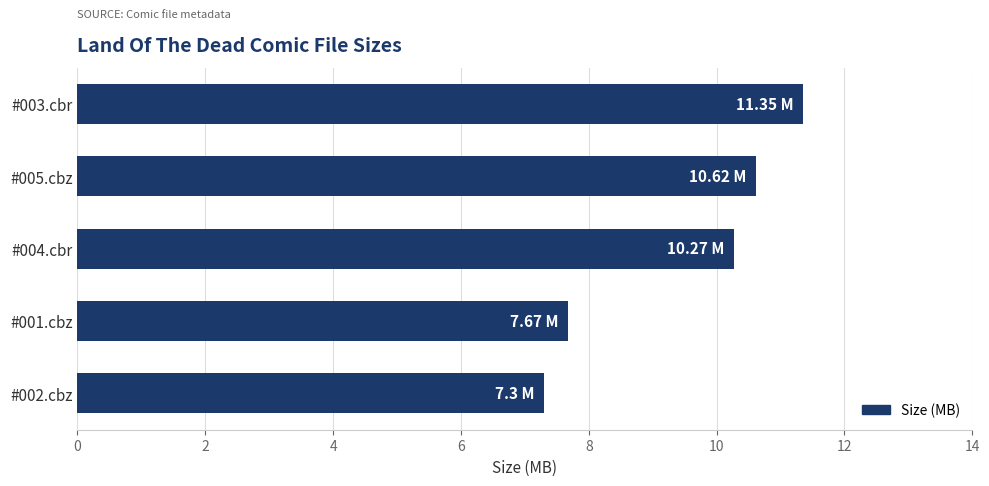

Which has a higher value, #001.cbz or #003.cbr?

#003.cbr